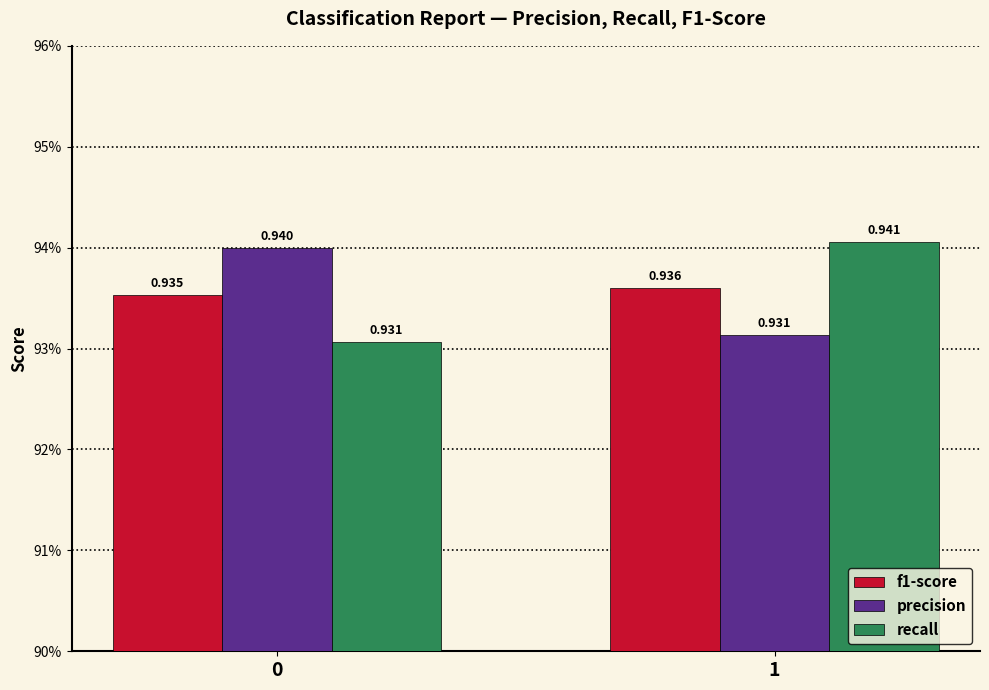

What is the value of the f1-score bar at the 2nd from the left?

0.9